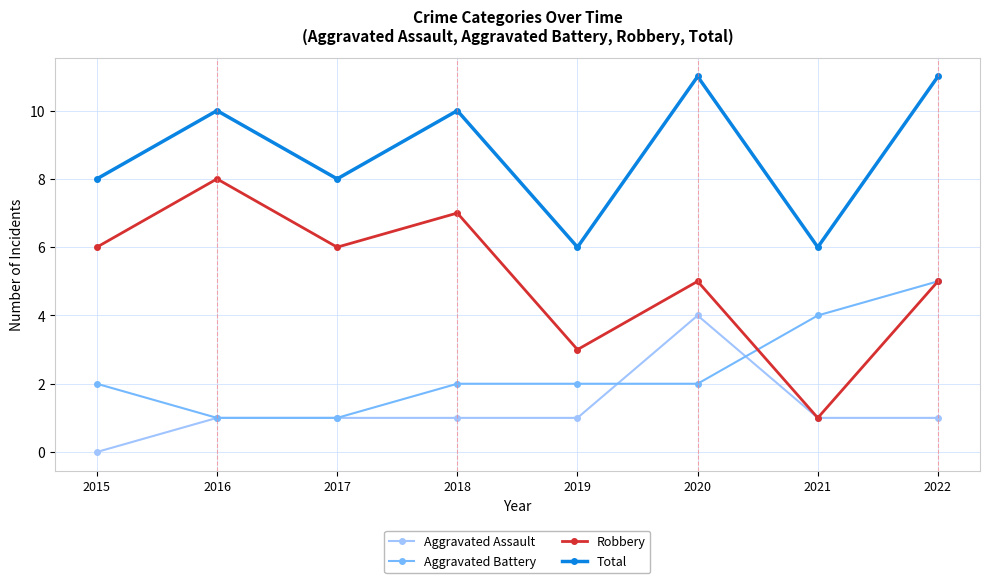

True or false: Total and Aggravated Assault intersect in this chart.

False